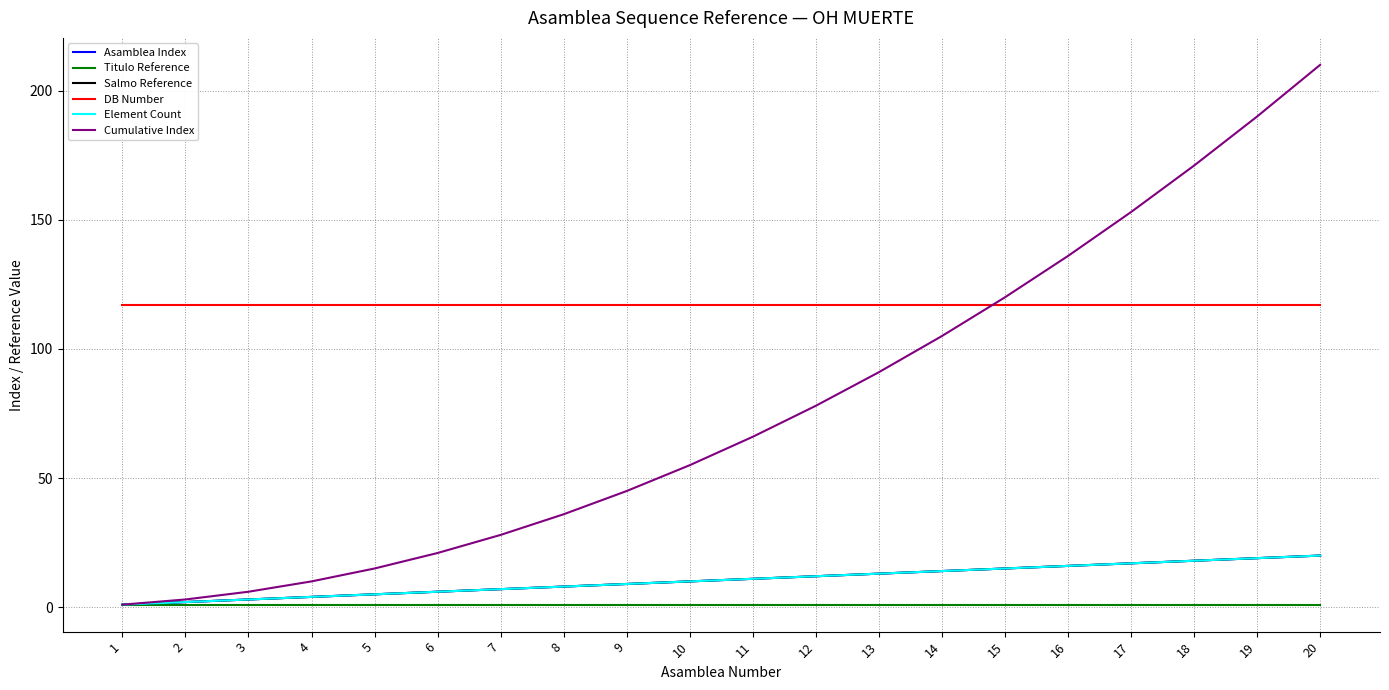

Does the chart have visible grid lines?

Yes